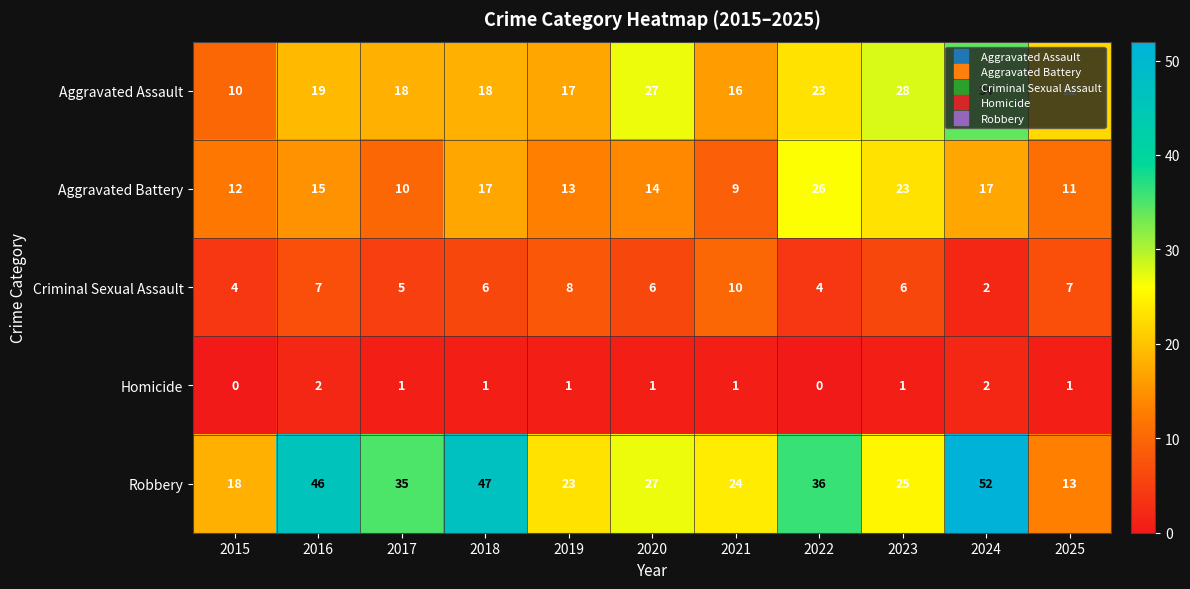

Where is Aggravated Assault nearest to the value 22?

2025